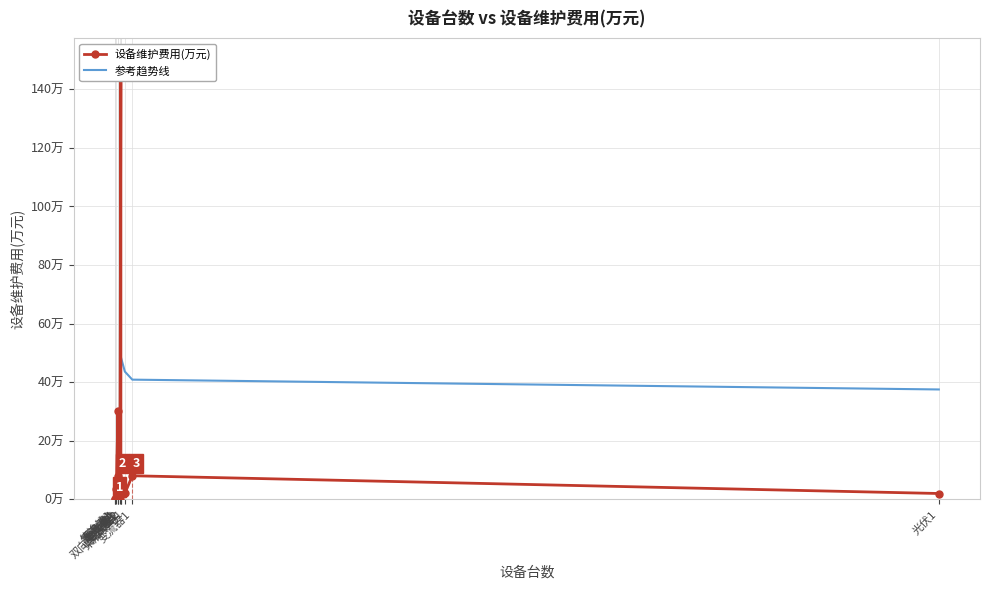

At which category does the chart reach its minimum across all series?

传输线1